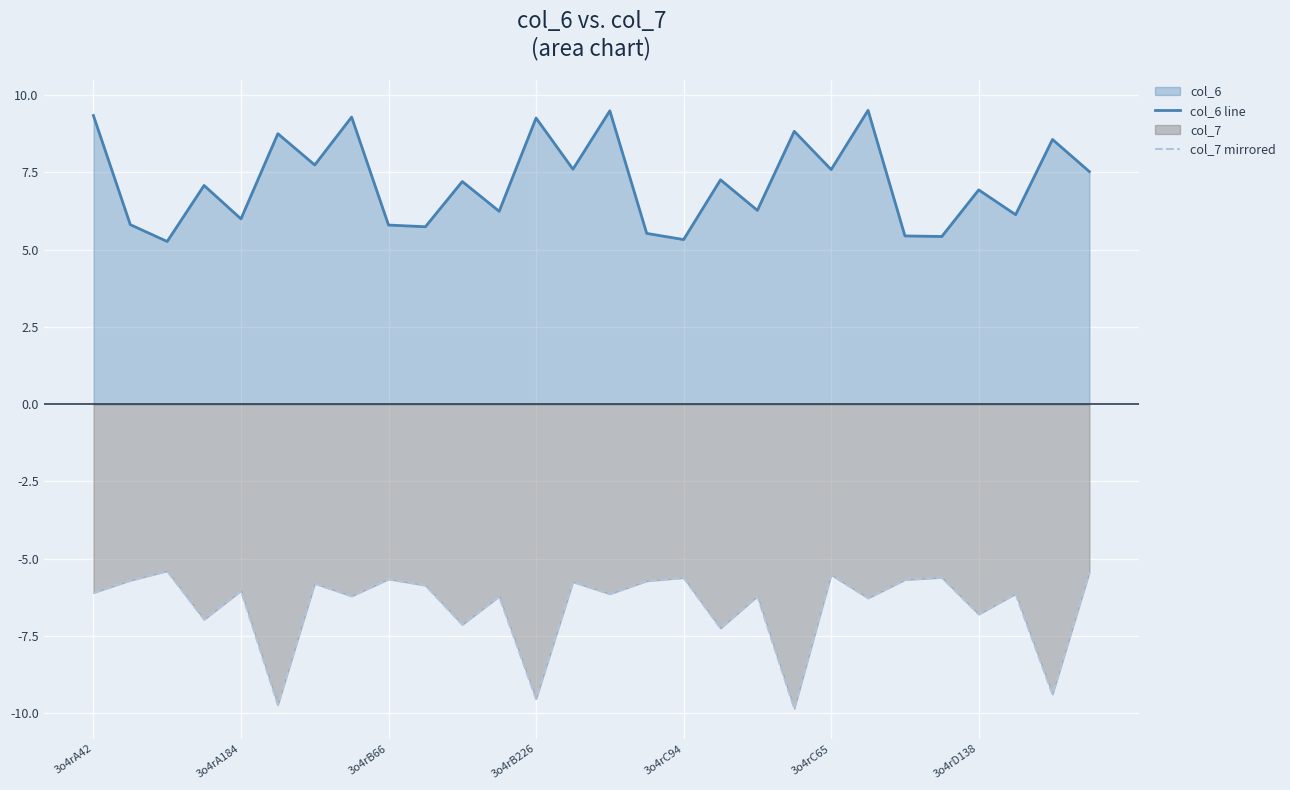

What is the difference between the col_6 line values at 3o4rB66 and 3o4rA42?

3.5